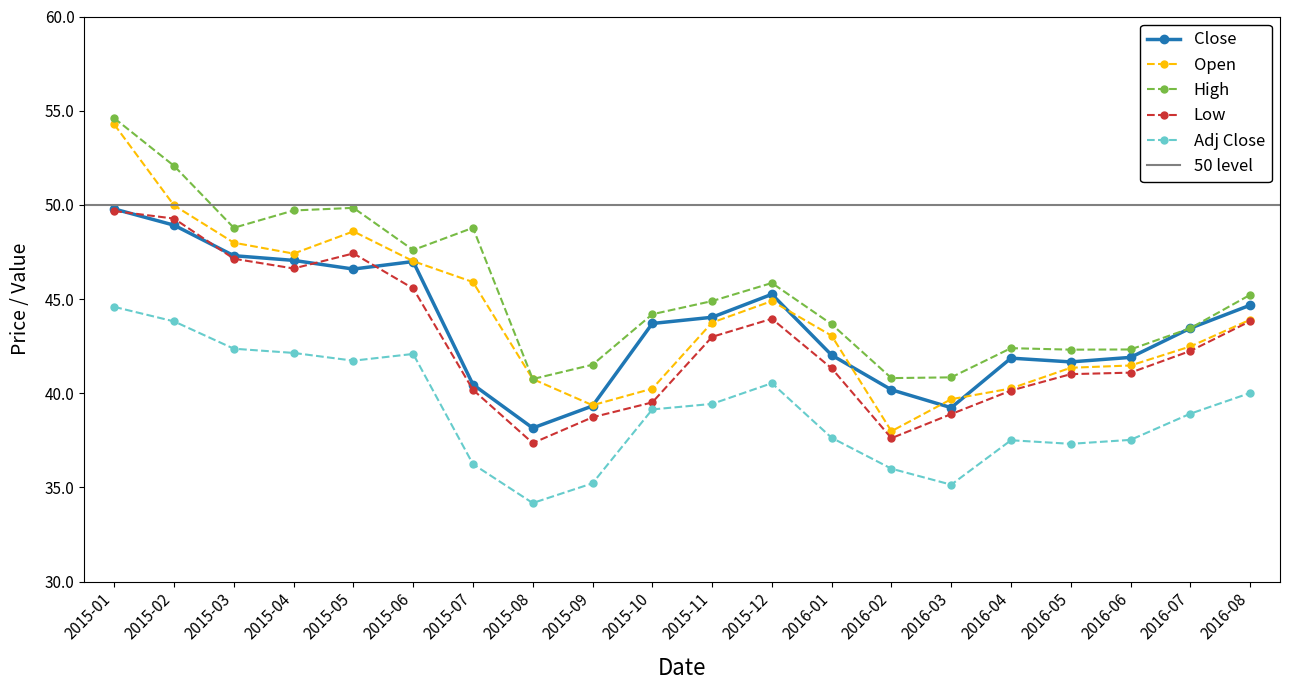

What is the highest value of the Adj Close series?

44.6